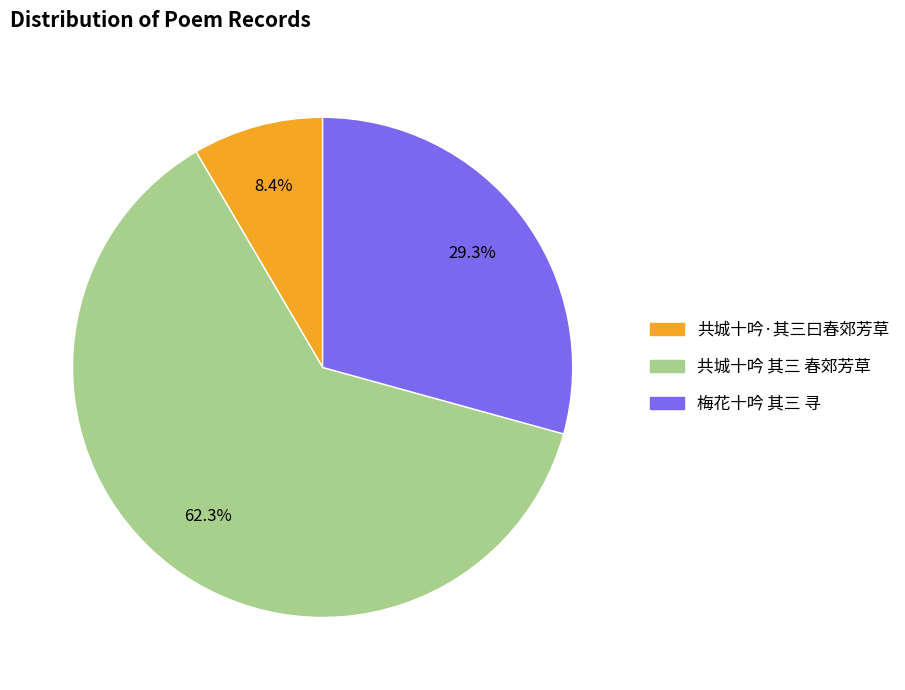

Is there a majority slice in this chart?

Yes